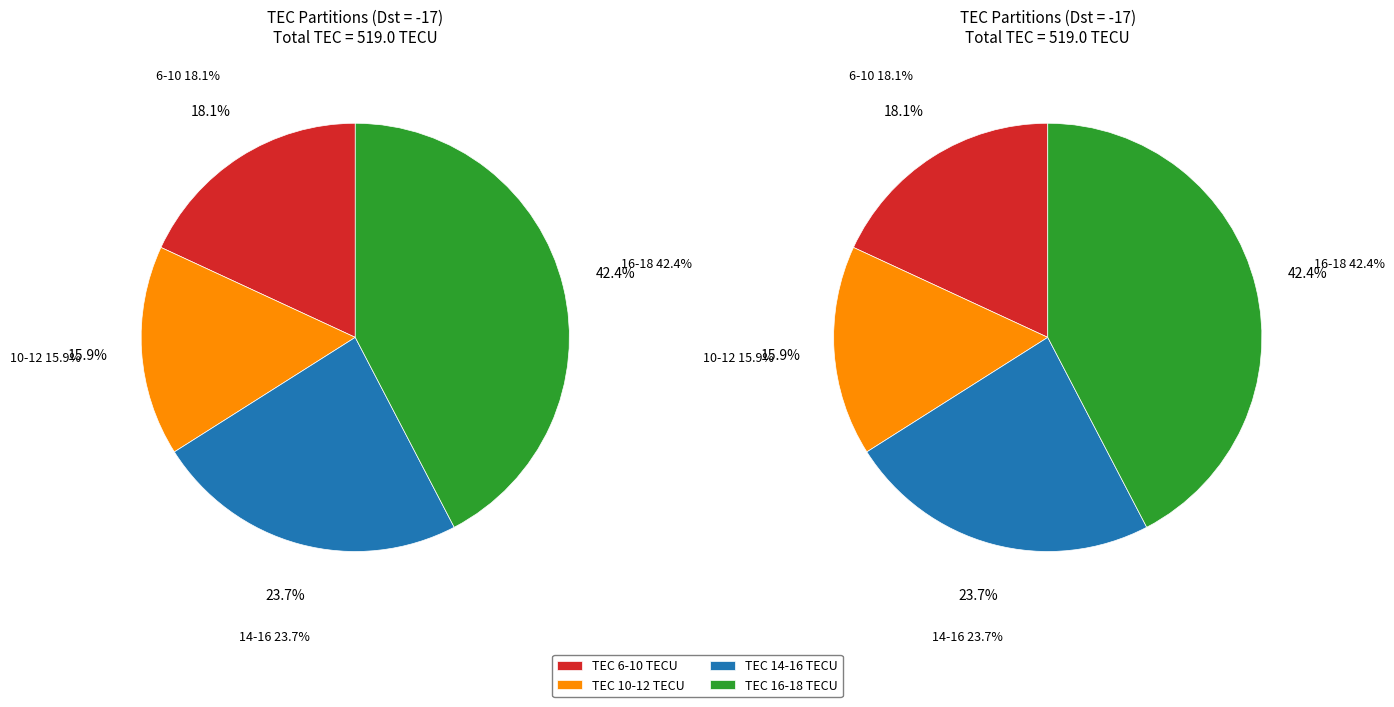

Between 31 and -17, which is larger?

31